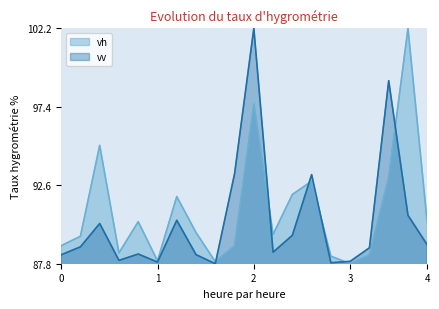

Reading left to right, extract all data points from this chart.

vh: 88.9	89.5	95.0	88.5	90.4	88.0	91.9	89.7	87.9	88.9	97.6	89.6	92.0	92.8	88.3	87.8	88.3	93.1	102.2	90.3
vv: 88.3	88.8	90.3	88.0	88.4	87.9	90.5	88.4	87.8	93.3	102.2	88.5	89.5	93.3	87.9	87.9	88.8	99.0	90.8	89.0